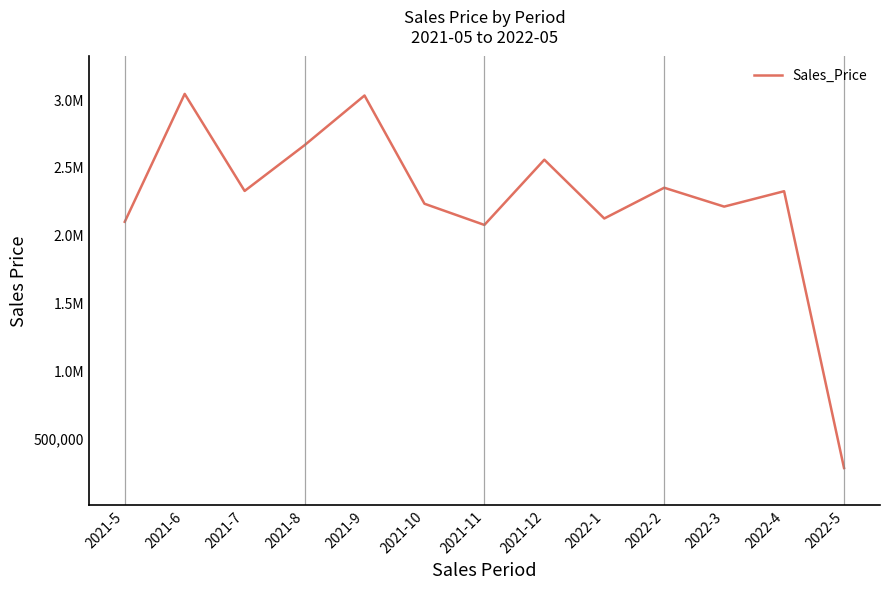

How many interior local valleys (lower than both neighbors) does the data have?

4